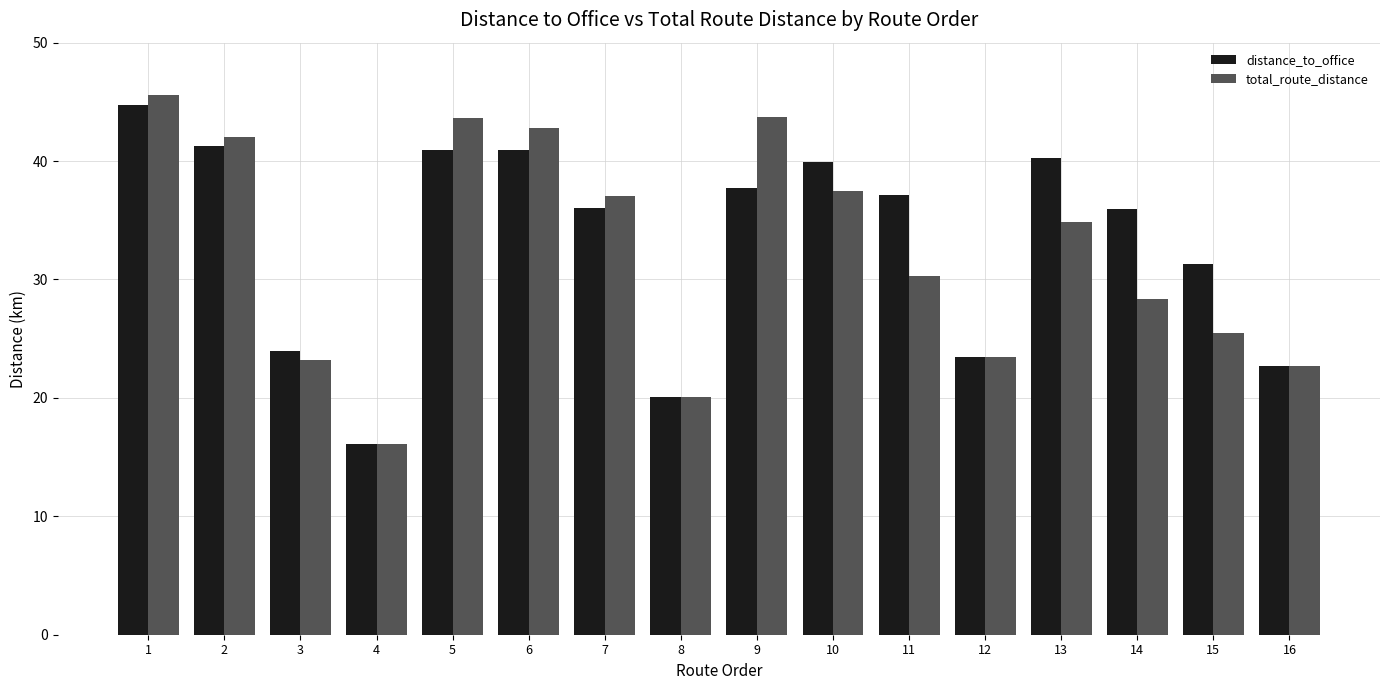

Is it true that distance_to_office equals 5.7 at 16?

False